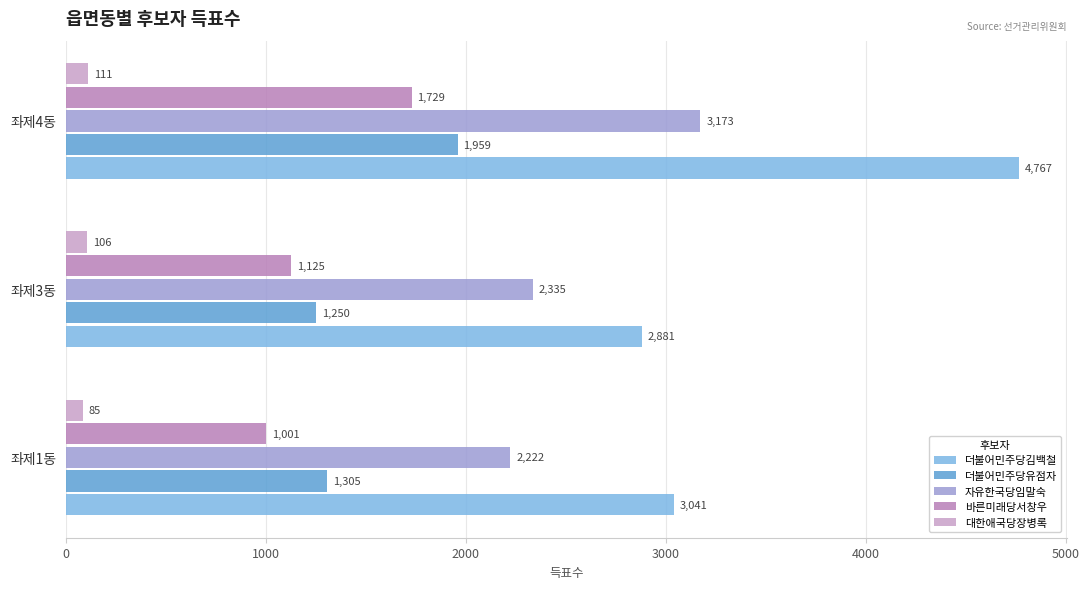

Count the 자유한국당임말숙 values in the range 2222 to 3173.

3